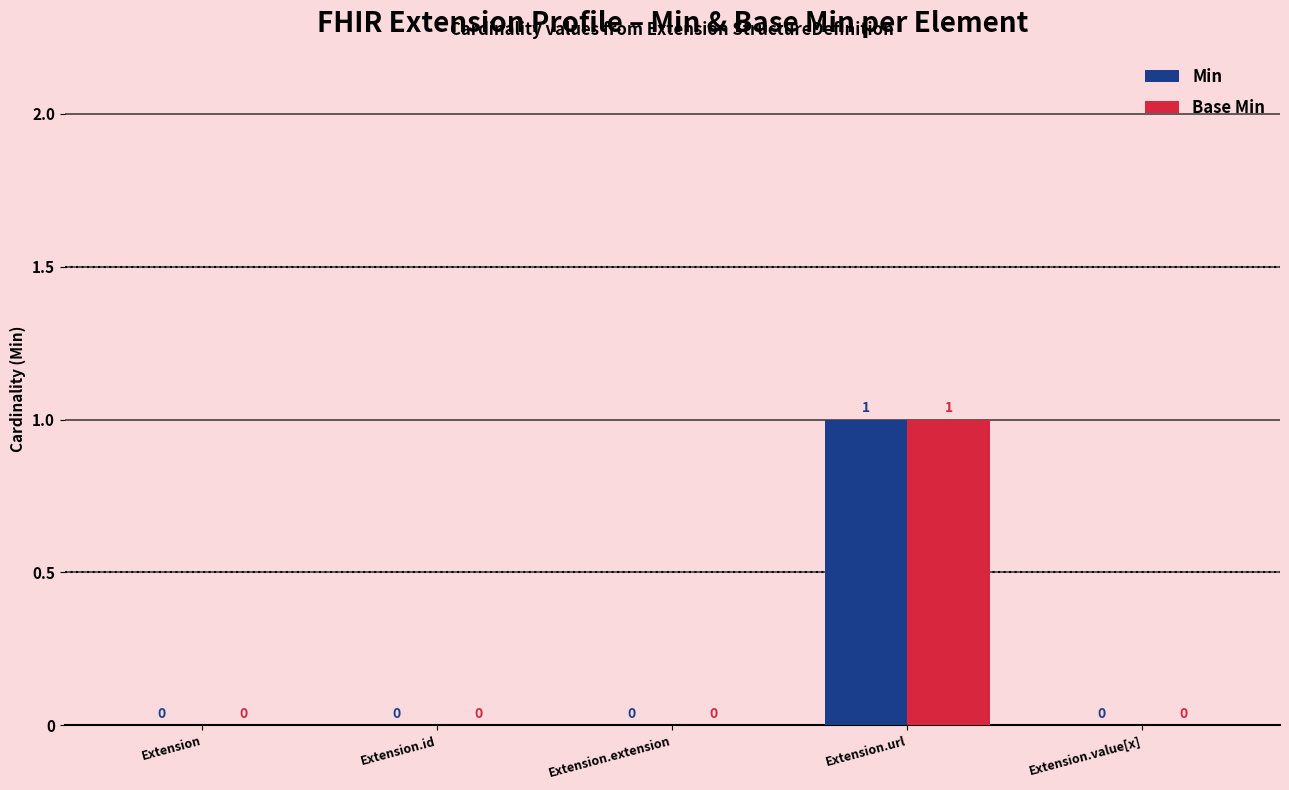

At which category is the sum across all series the highest?

Extension.url